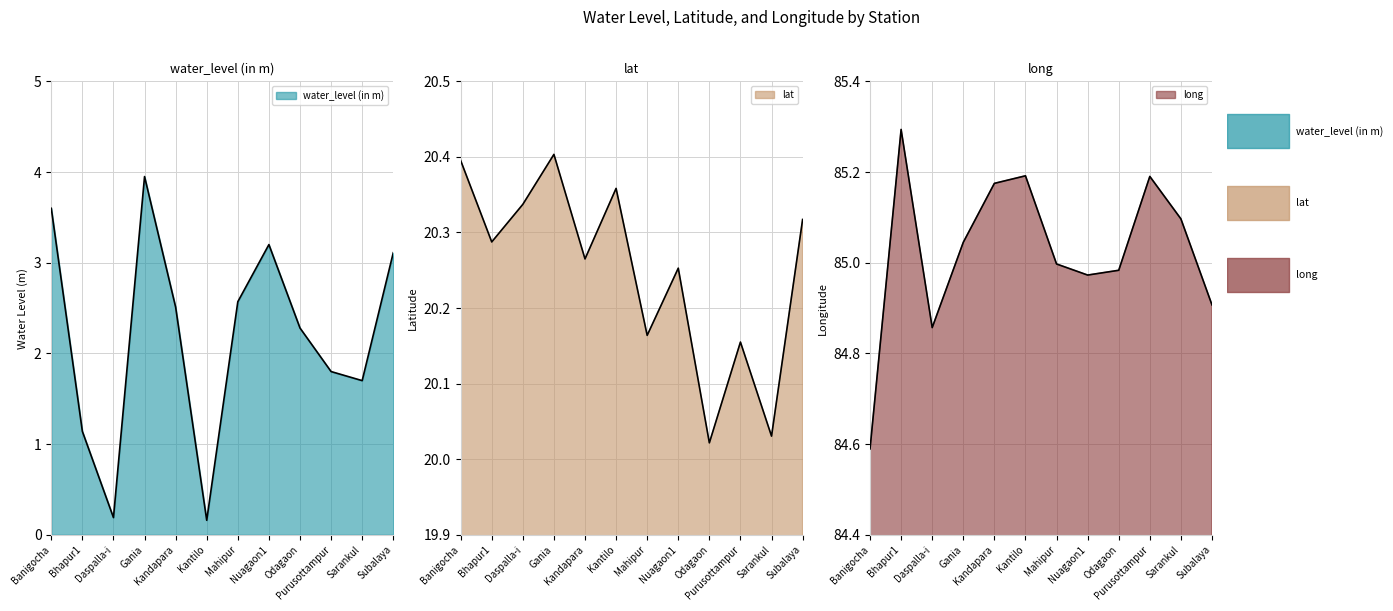

Which label corresponds to the smallest value in the chart?

Kantilo